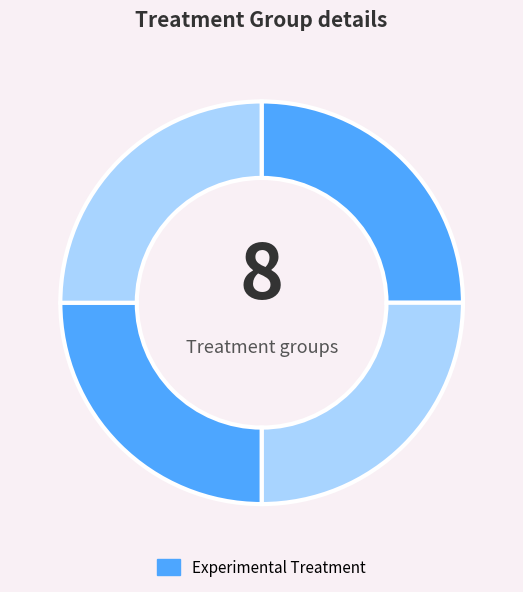

How many segments does this pie chart have?

4